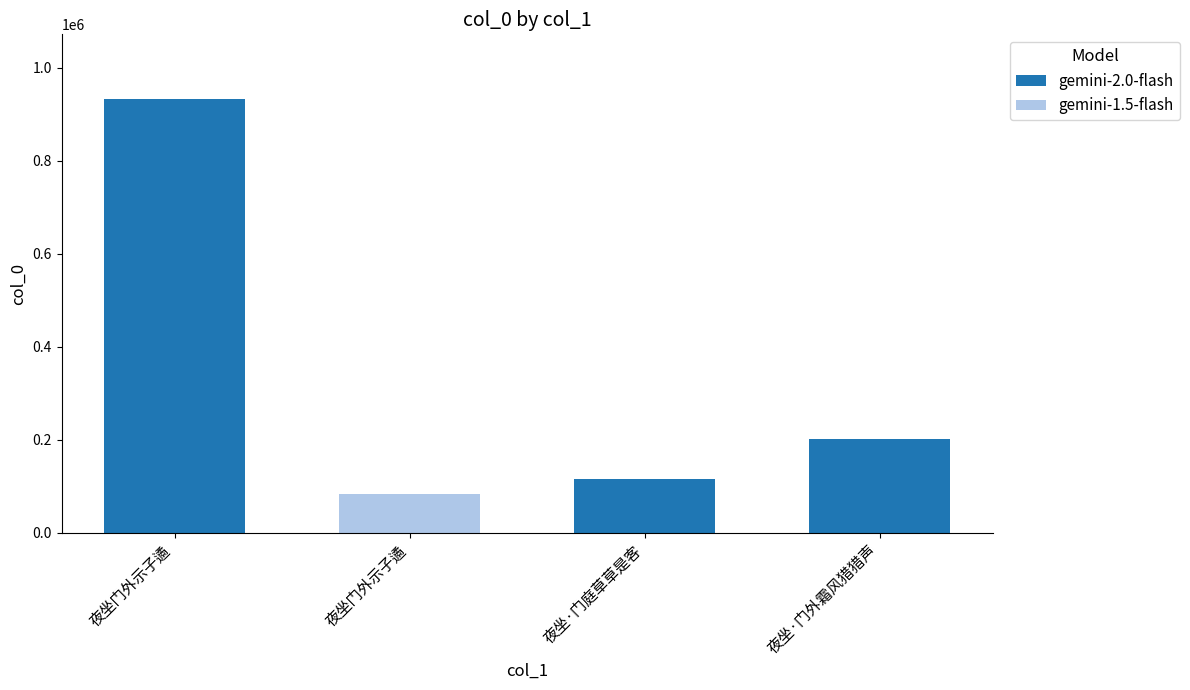

Reading right to left, what are all the values shown in this chart?

200327	116109	83739	932490